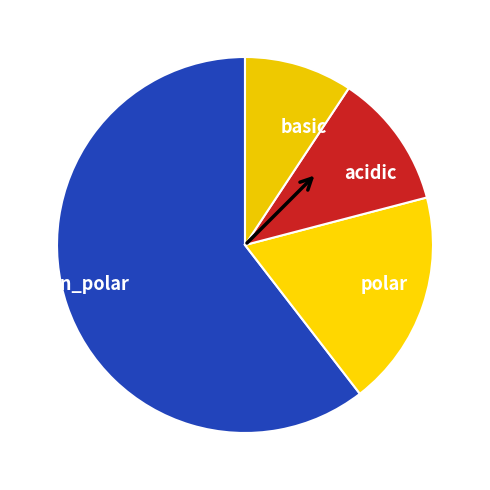

Is it true that acidic is 5% of the pie?

False